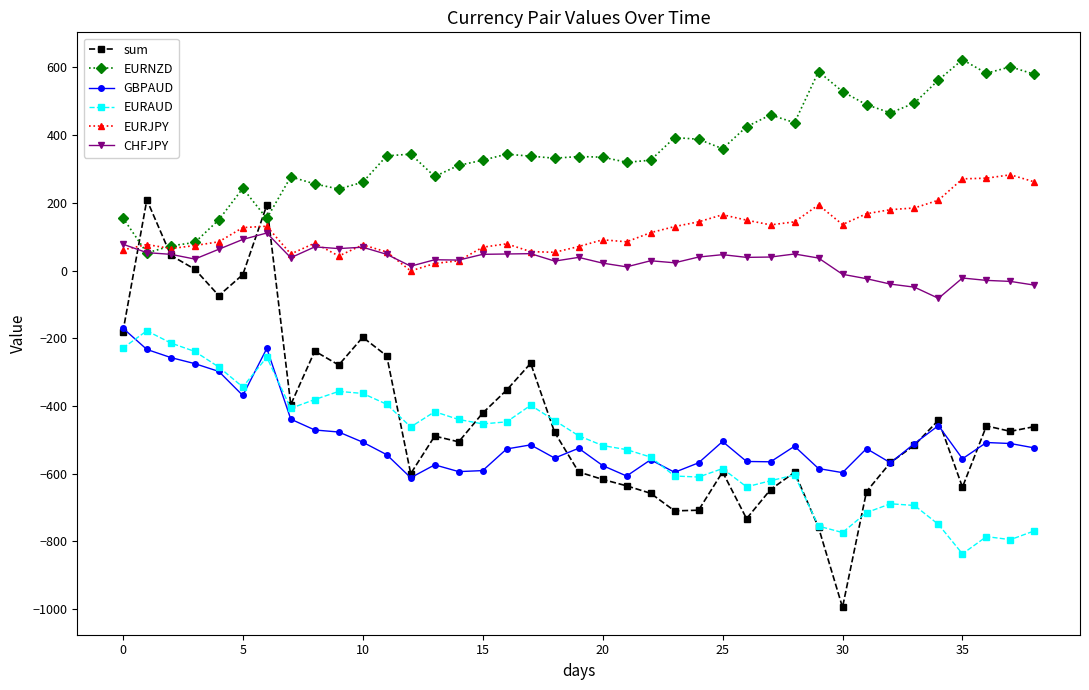

Which series has the largest total across all categories?

EURNZD